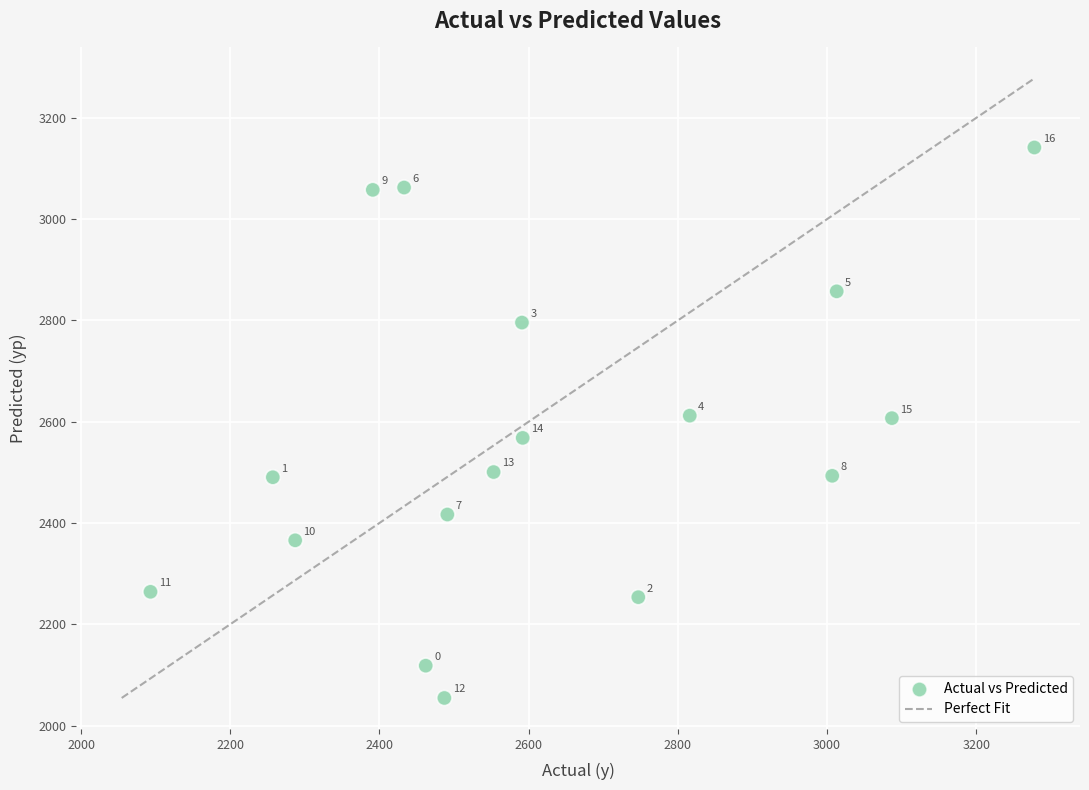

What Y value in the scatter plot is closest to 2597?

2607.1